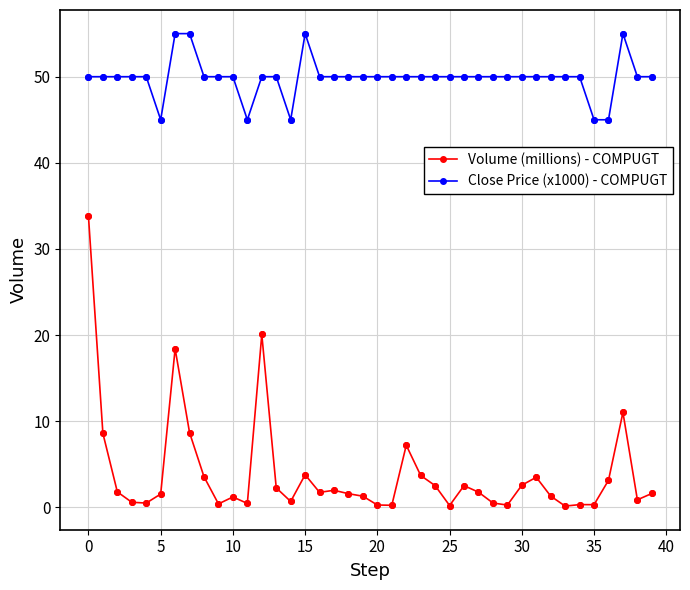

Which series has the largest range (max minus min)?

Volume (millions) - COMPUGT